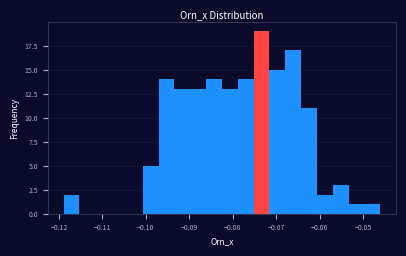

Read against the x-axis, roughly where is the centre of the tallest bar?

-0.073